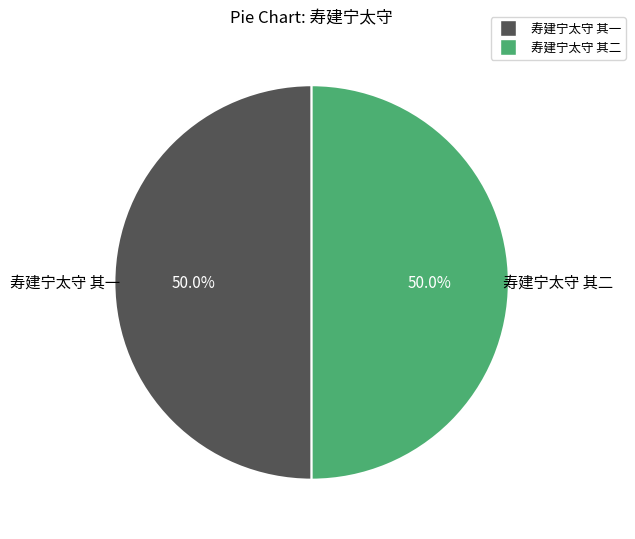

What is the ratio of the value at 寿建宁太守 其一 to the value at 寿建宁太守 其二?

1.0